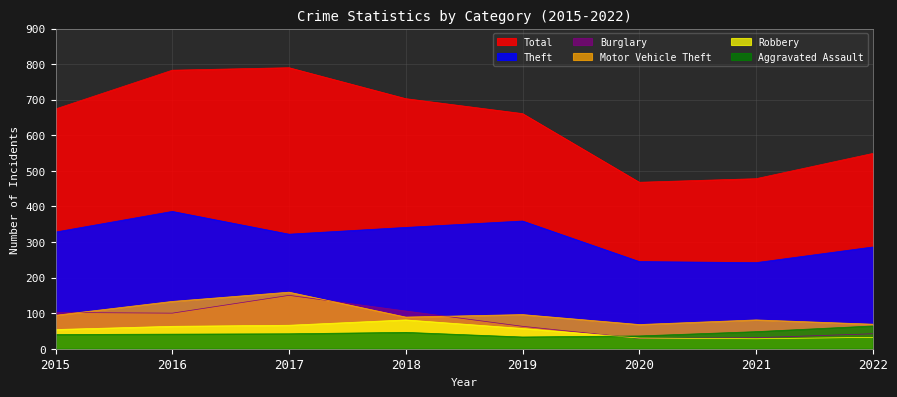

How many series are shown in this chart?

6